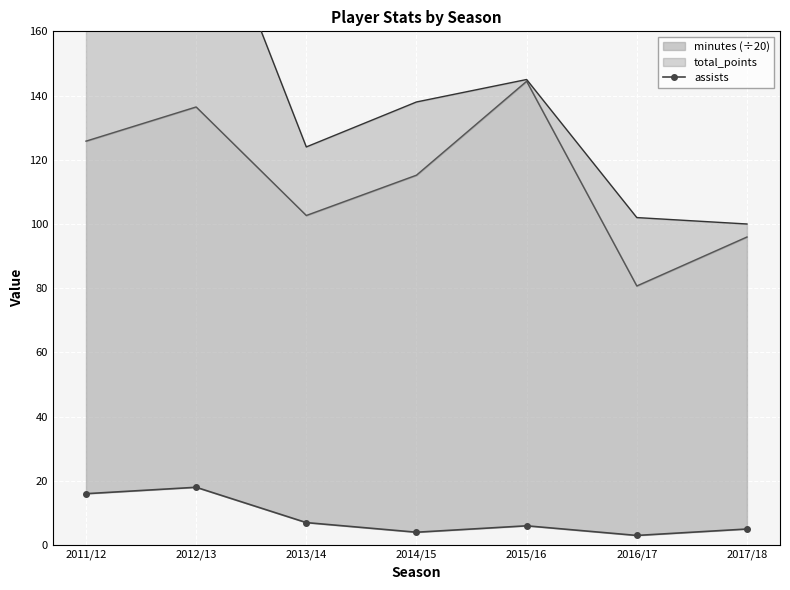

What position from the right is 2011/12?

7